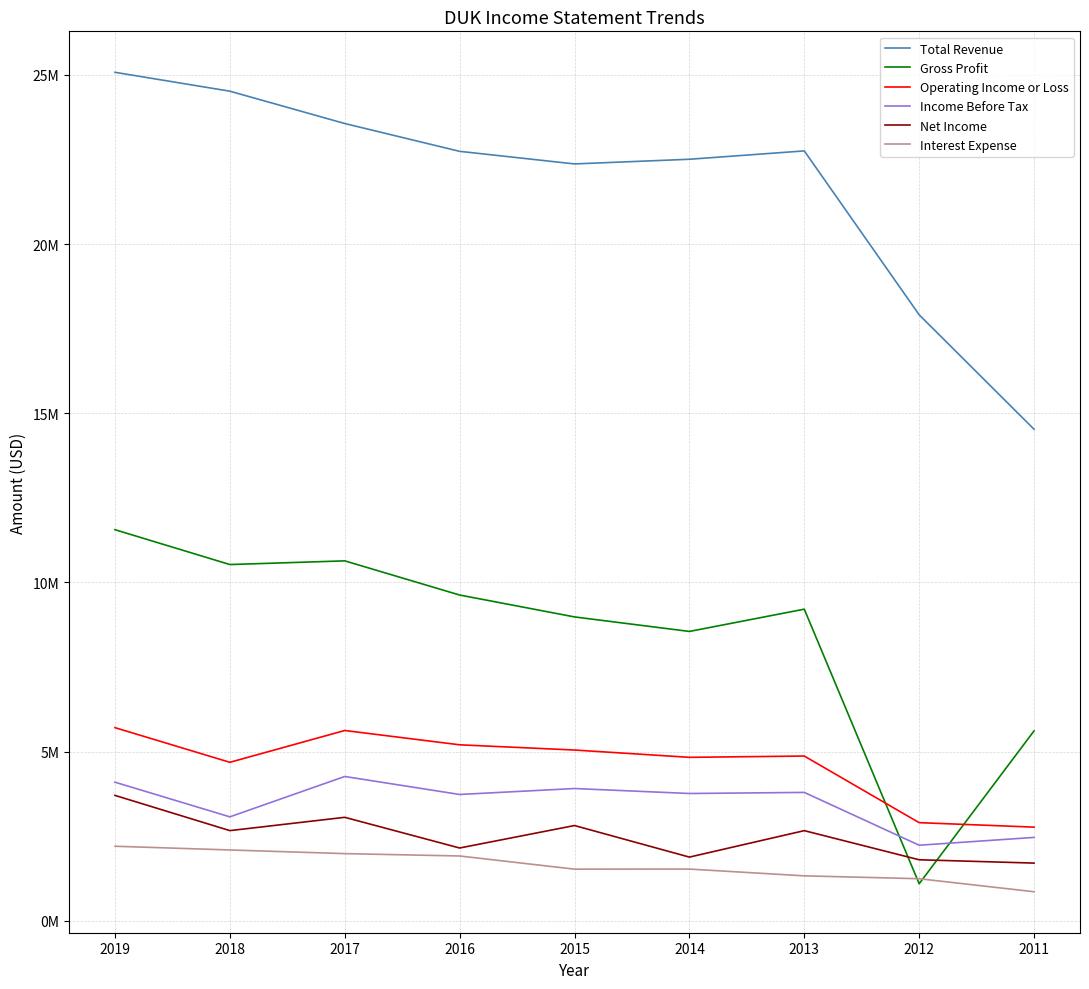

Is it true that Interest Expense equals 1329000 at 2013?

True